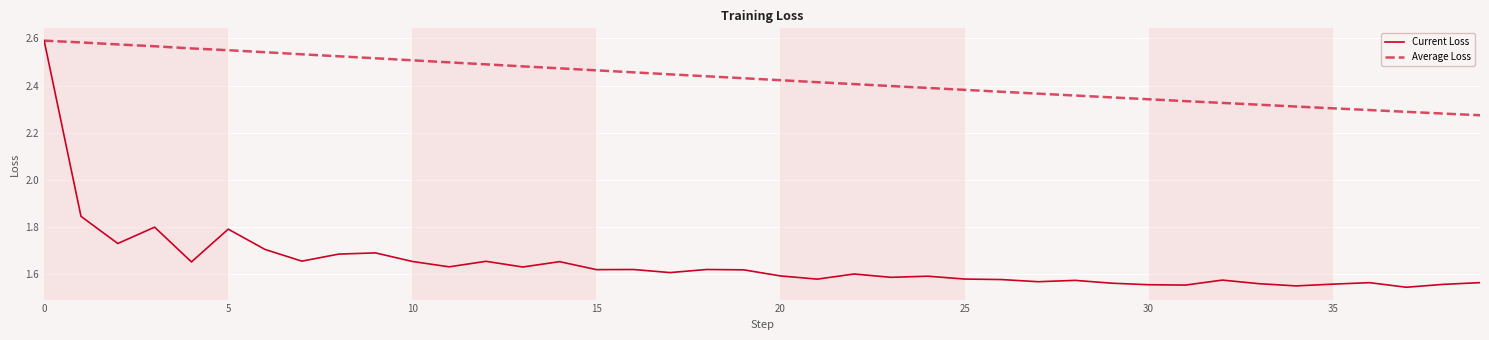

Which series has the largest total across all categories?

Average Loss